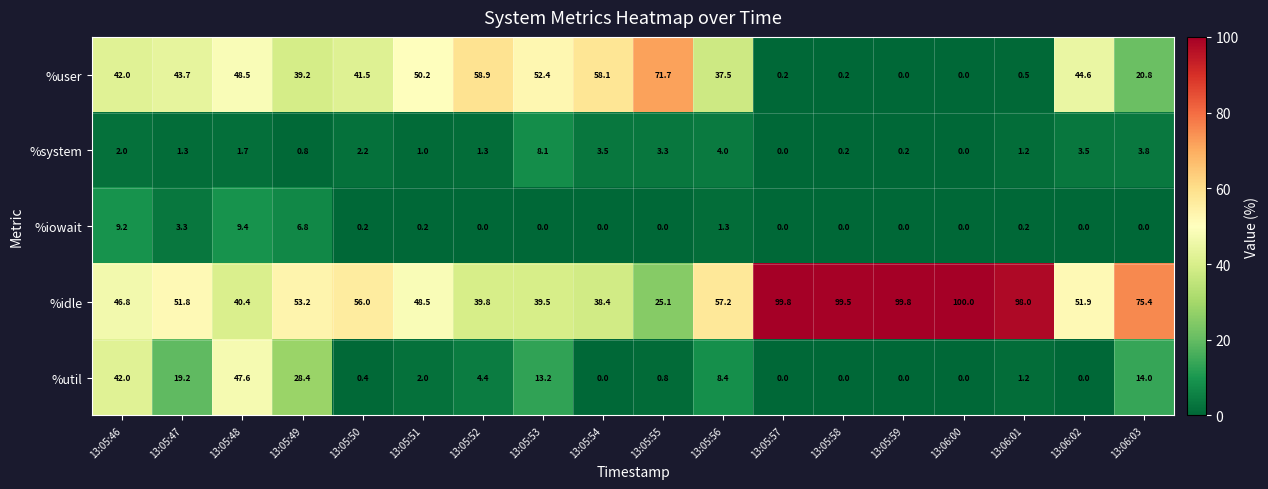

Rank the series by their maximum value, from lowest to highest.

%system, %iowait, %util, %user, %idle